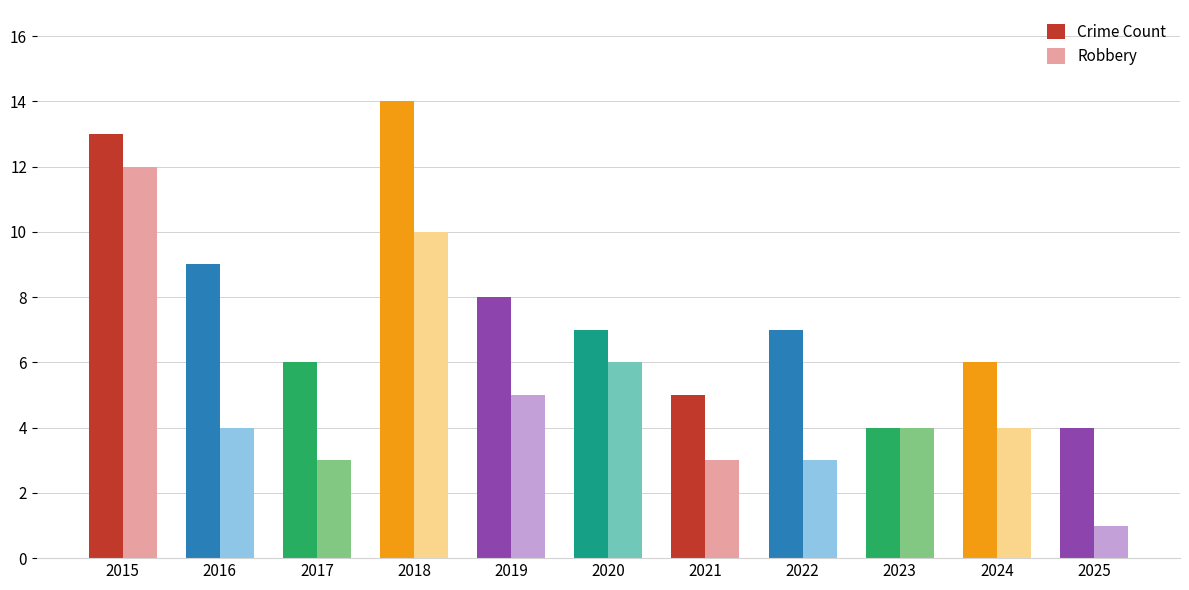

Is it true that Crime Count equals 5 at 2021?

True